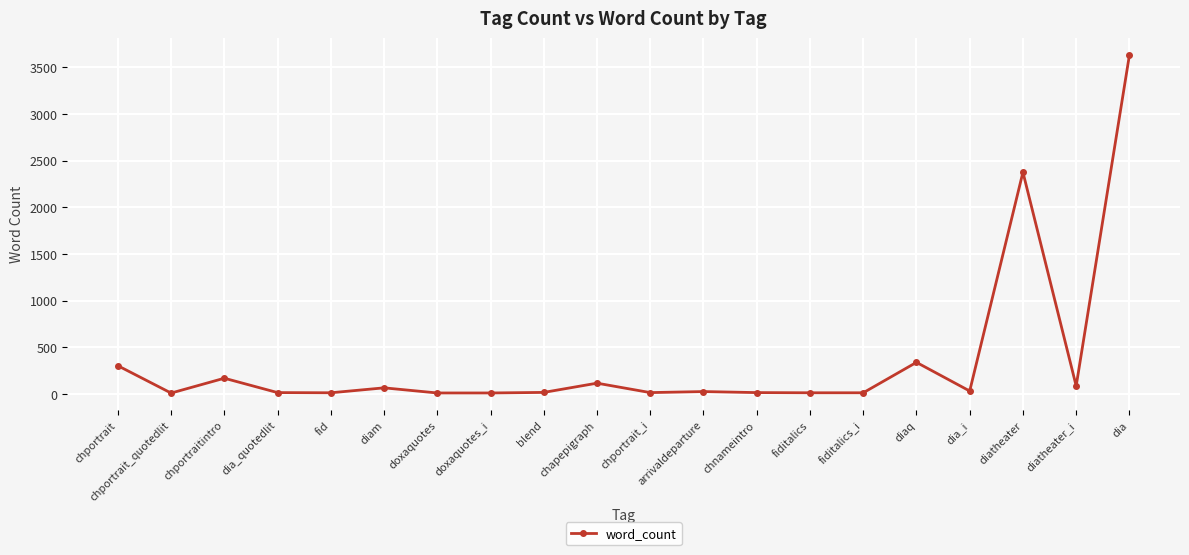

Where is the first local minimum?

chportrait_quotedlit